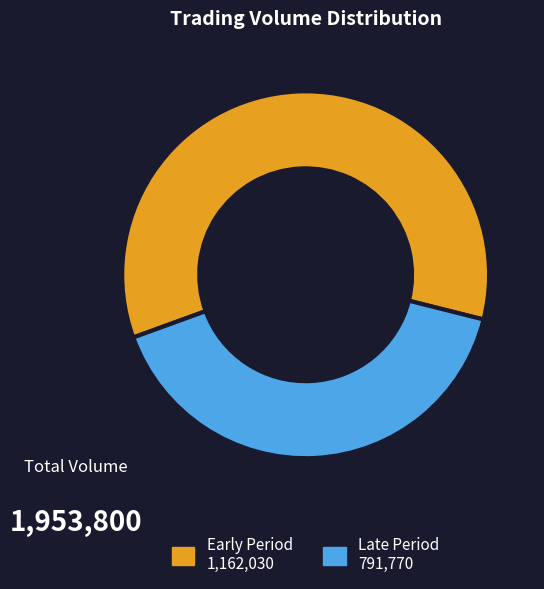

Is there a majority slice in this chart?

Yes